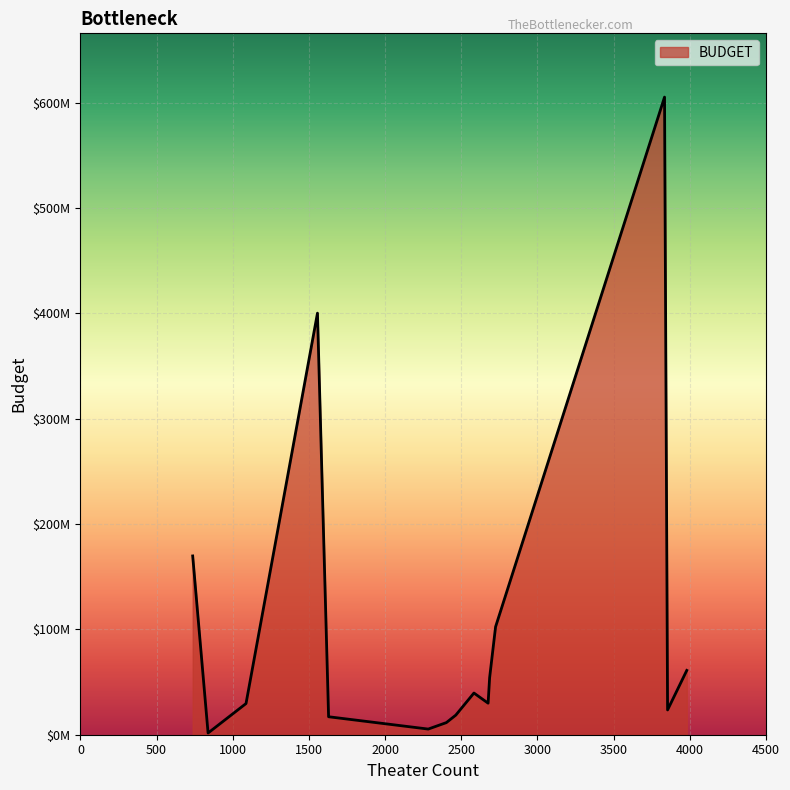

What is the average value?

104661169